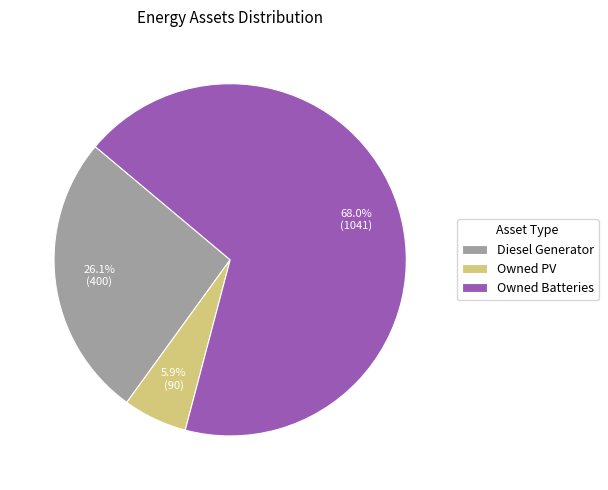

To the nearest percent, what is the difference between the Owned PV and Owned Batteries slice percentages?

62%